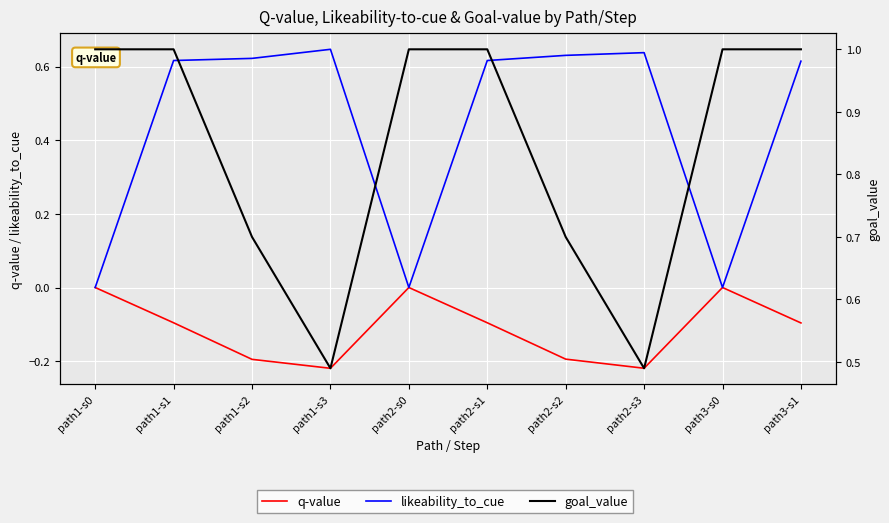

The value of likeability_to_cue at path1-s3 is 0.6. True or false?

True